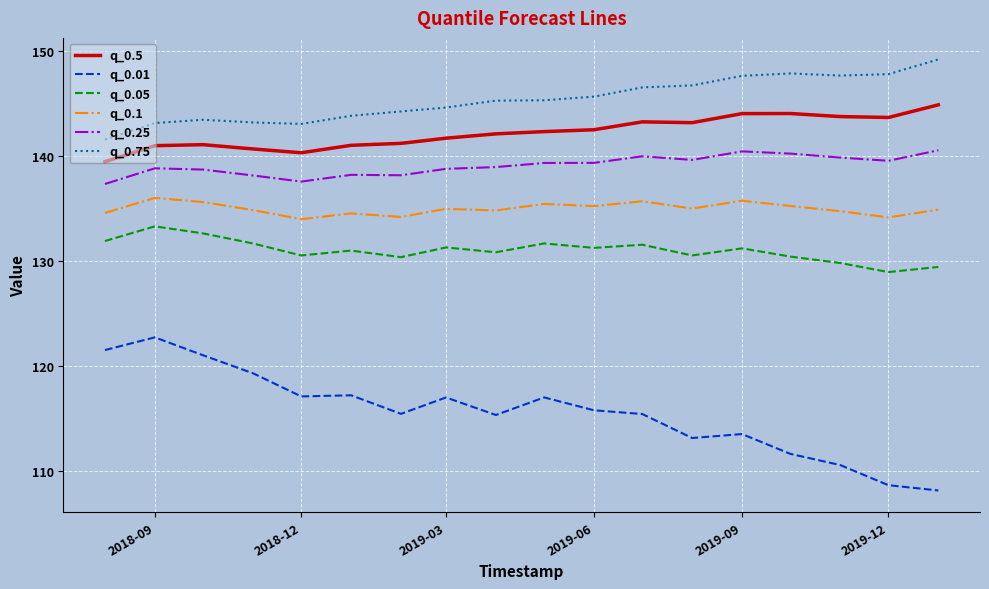

Which series has the largest total across all categories?

q_0.75